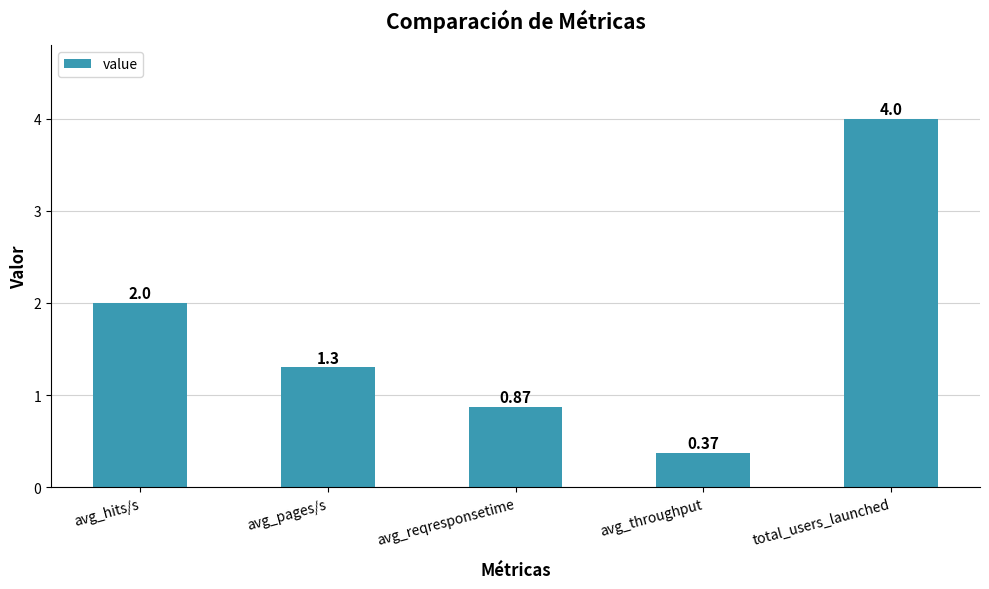

List the labels in order of value, smallest first.

avg_throughput, avg_reqresponsetime, avg_pages/s, avg_hits/s, total_users_launched